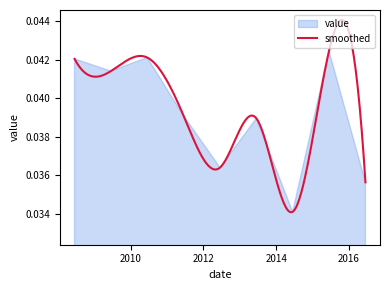

Which label corresponds to the largest value in the chart?

2015-06-15